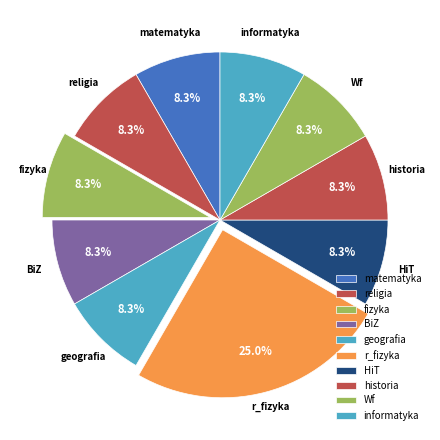

Count the number of slices in the pie.

10